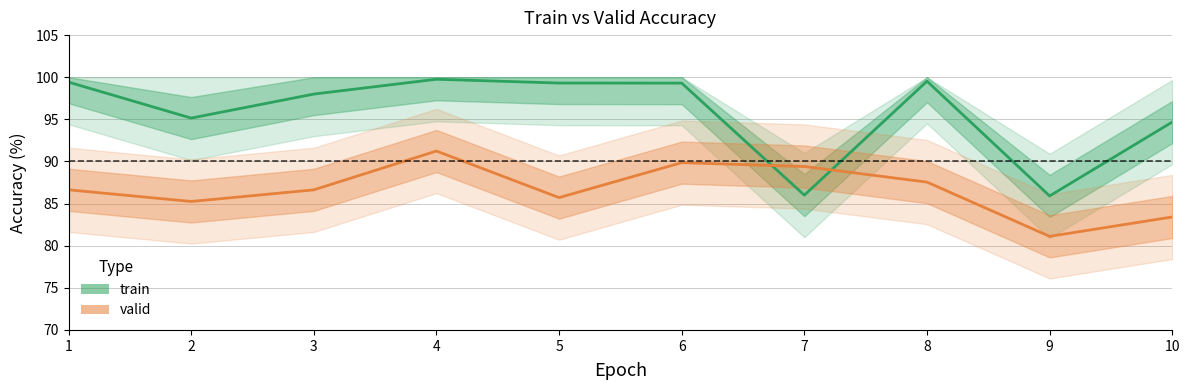

Rank the series at 1 from lowest to highest value.

valid, train